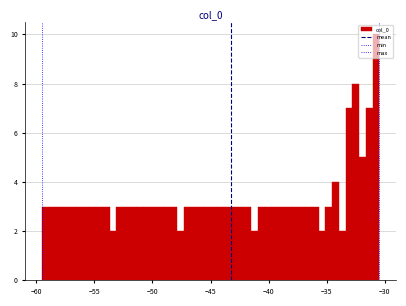

Around what value on the x-axis is the tallest bar? Give the approximate position of its centre, as read against the axis.

-30.5